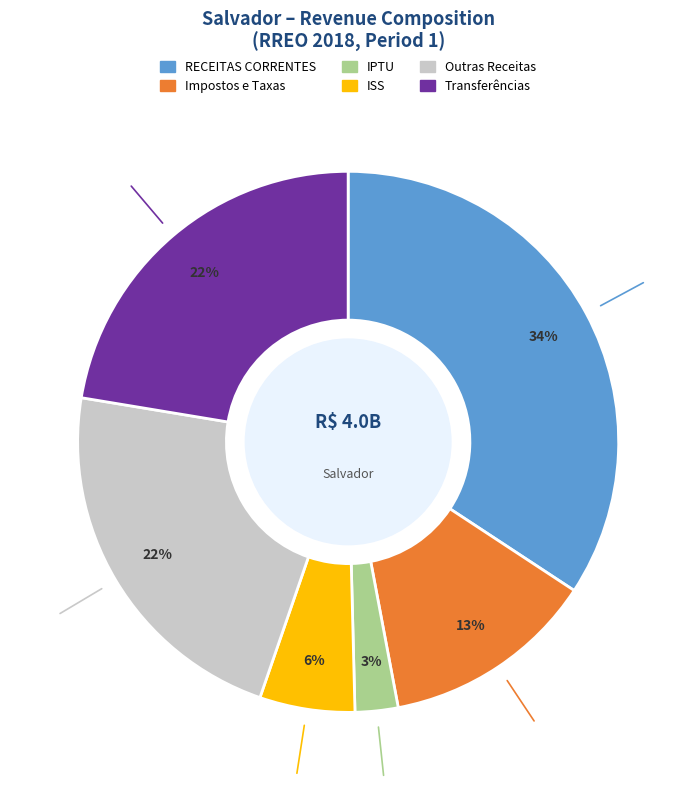

To the nearest percent, what is the average slice percentage?

17%